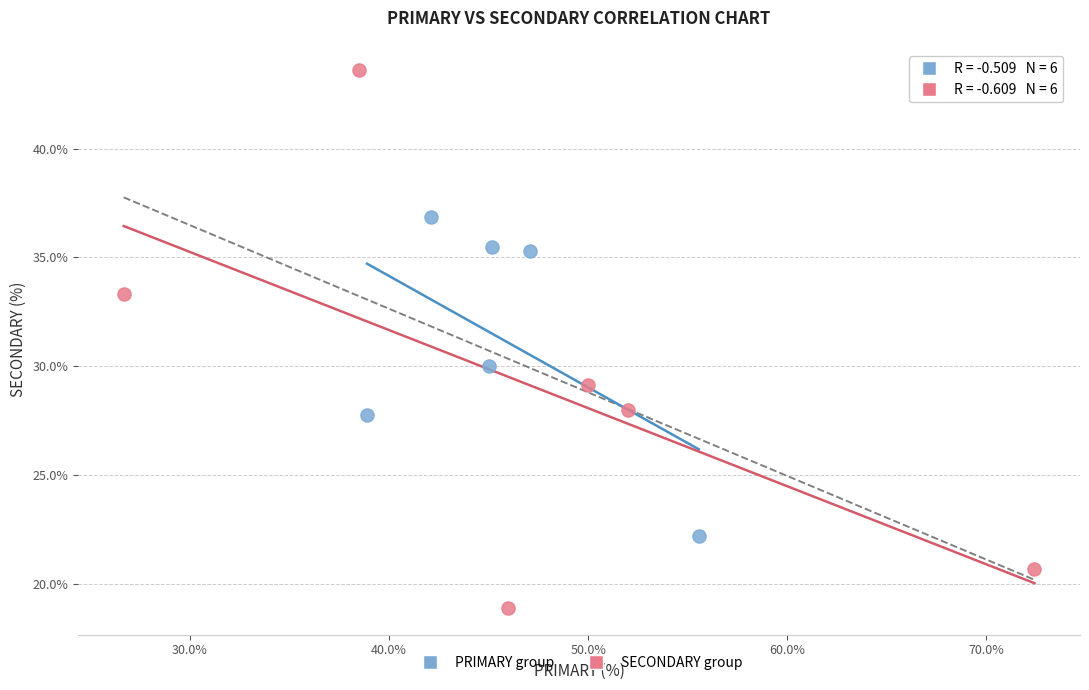

Which series reaches the maximum Y coordinate?

SECONDARY group